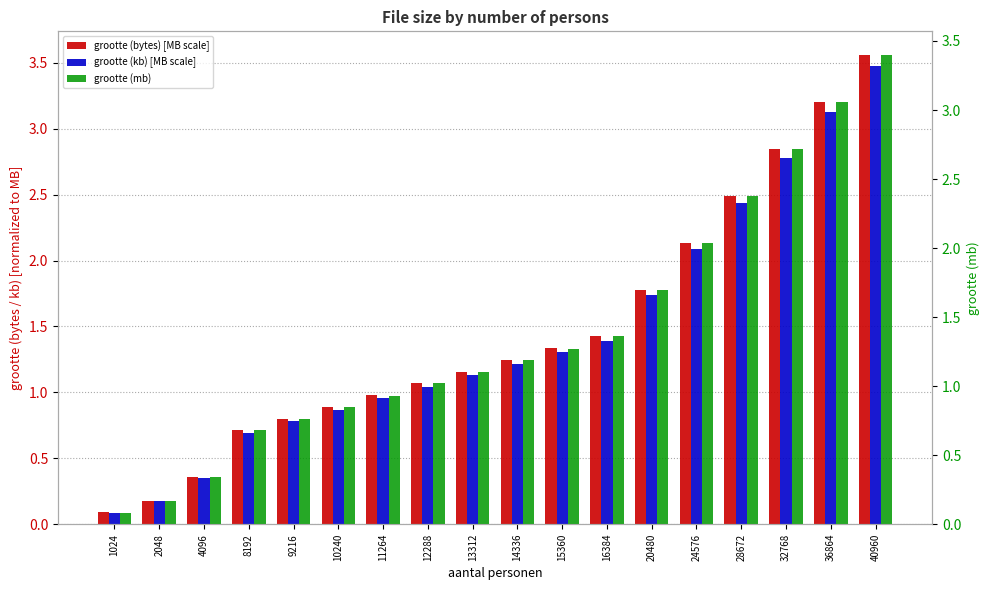

Rank the series by their maximum value, from lowest to highest.

grootte (mb), grootte (kb) [MB scale], grootte (bytes) [MB scale]